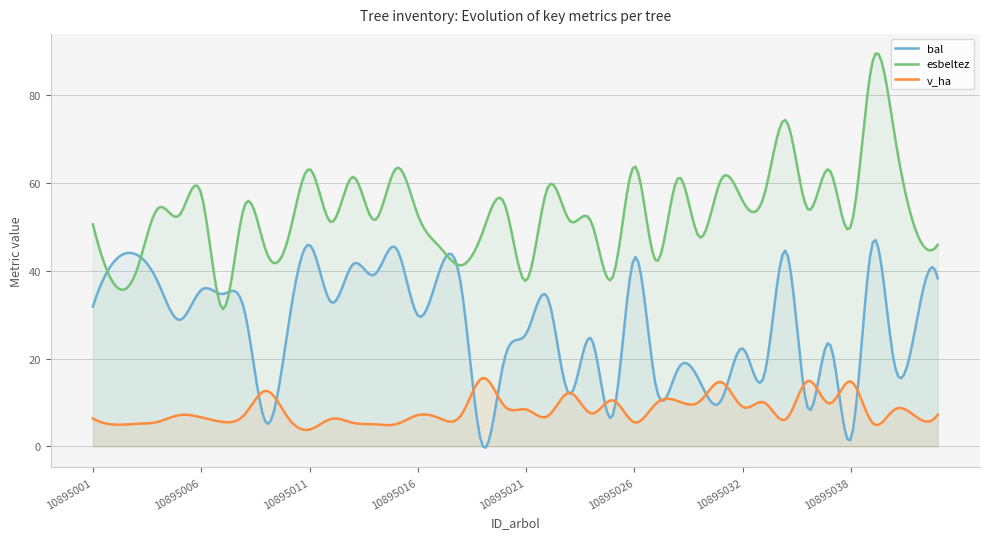

What is the difference between the second highest and minimum values in the esbeltez series?

58.2